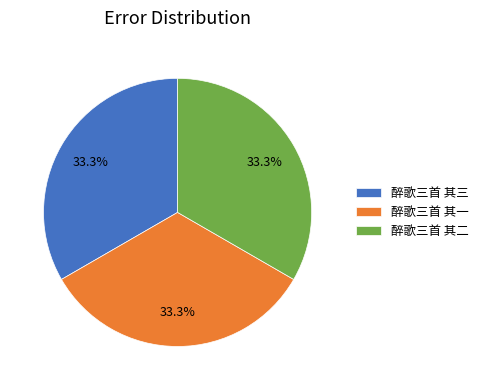

What portion of the pie excludes 醉歌三首 其二?

66.7%